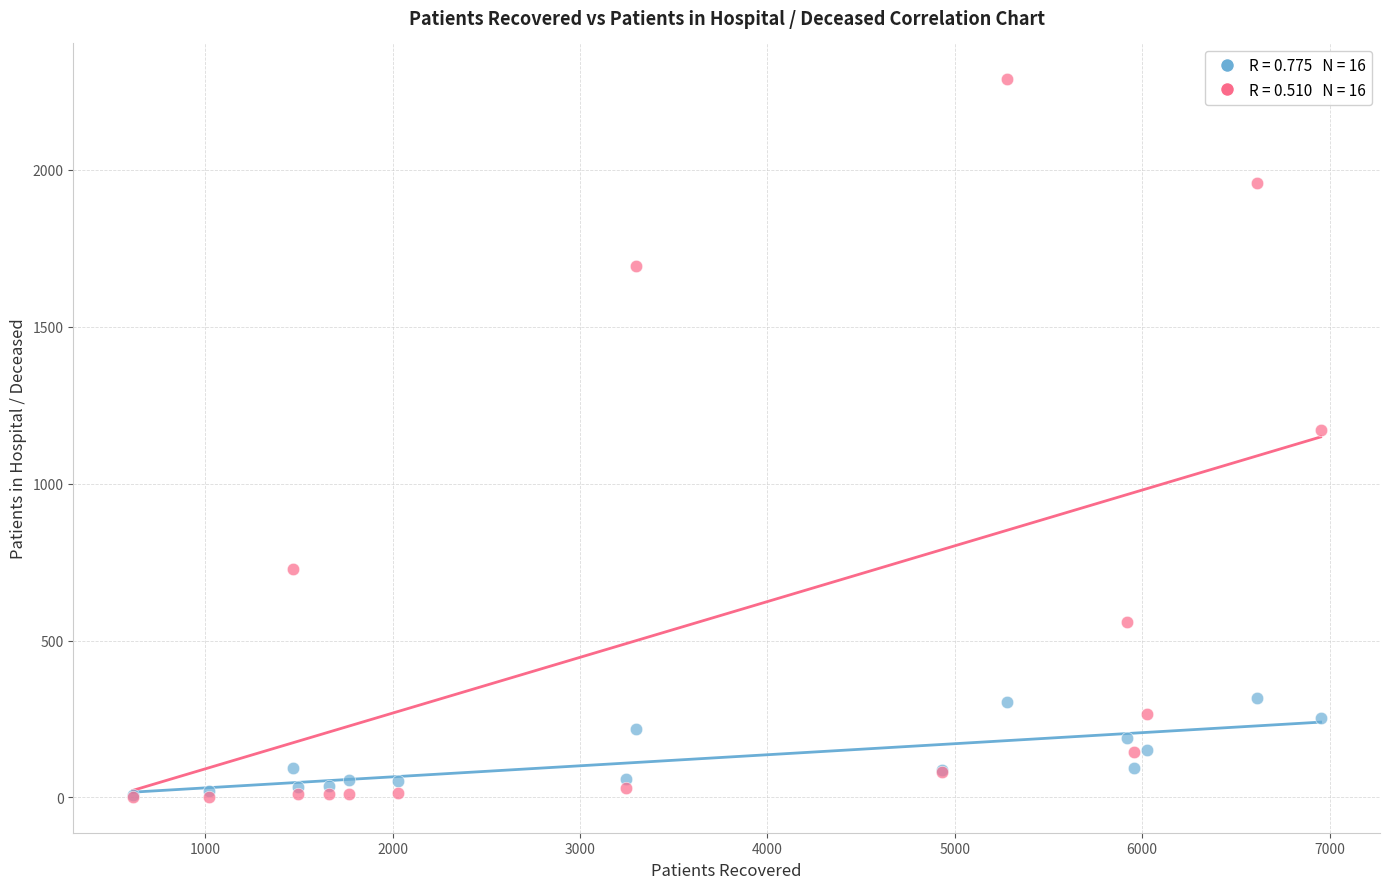

Across all series, what Y value is closest to 1145?

1171